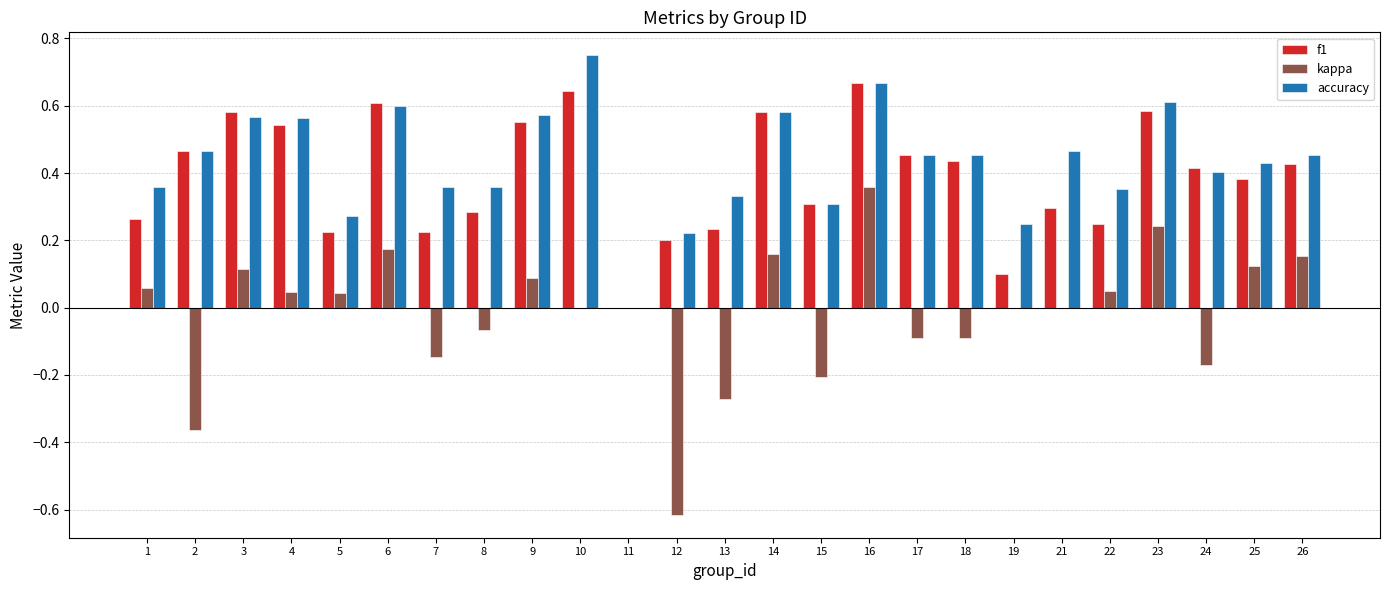

Which series has the largest range (max minus min)?

kappa